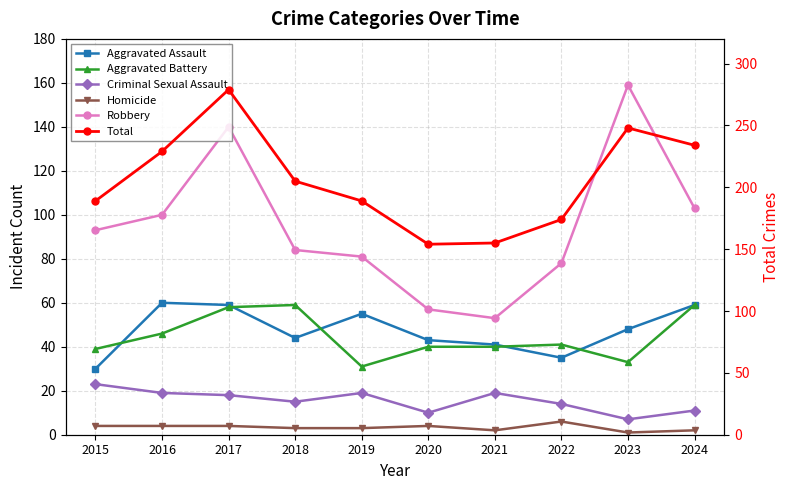

How many series are shown in this chart?

6